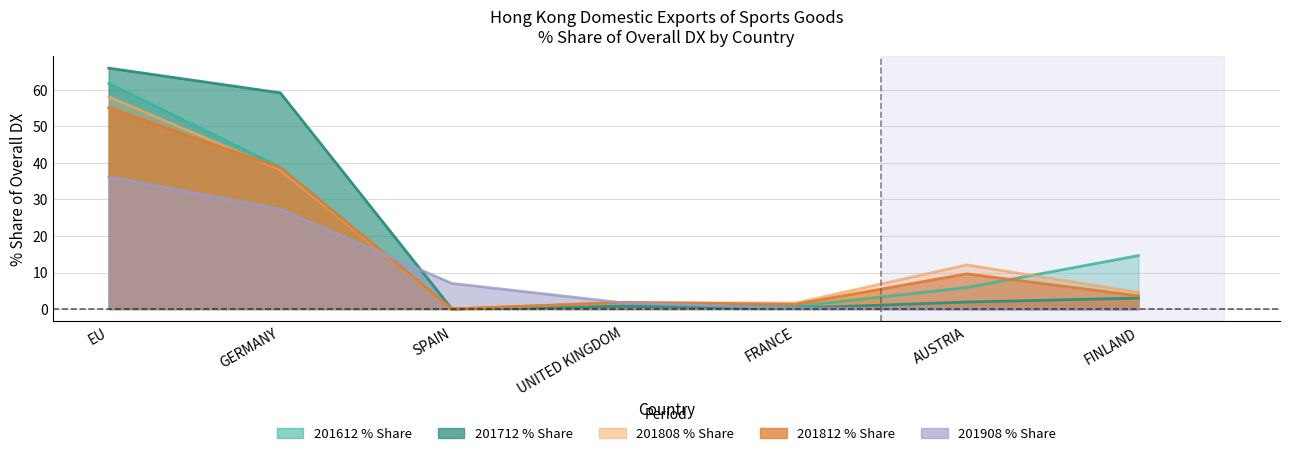

Which series changed the most between EU and UNITED KINGDOM?

201712_% Share